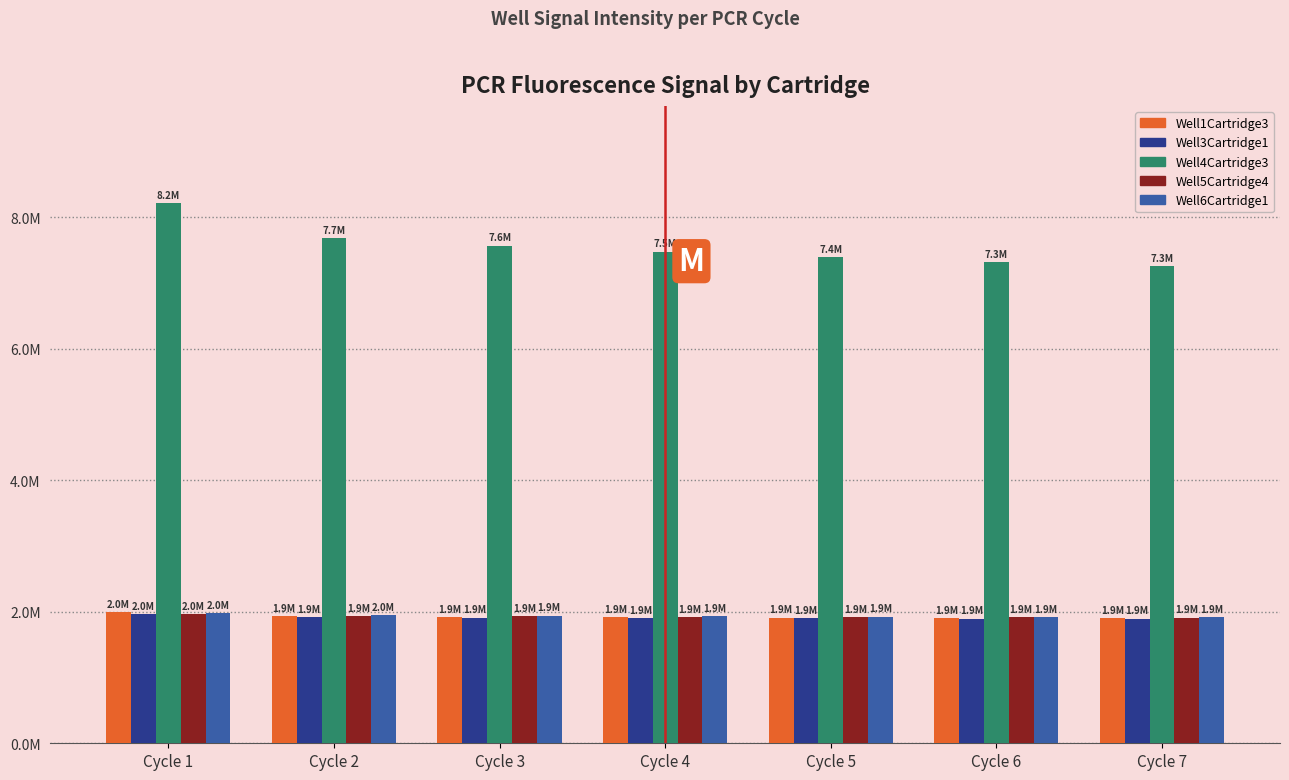

True or false: Well4Cartridge3 has a value of 7571207 at Cycle 3.

True